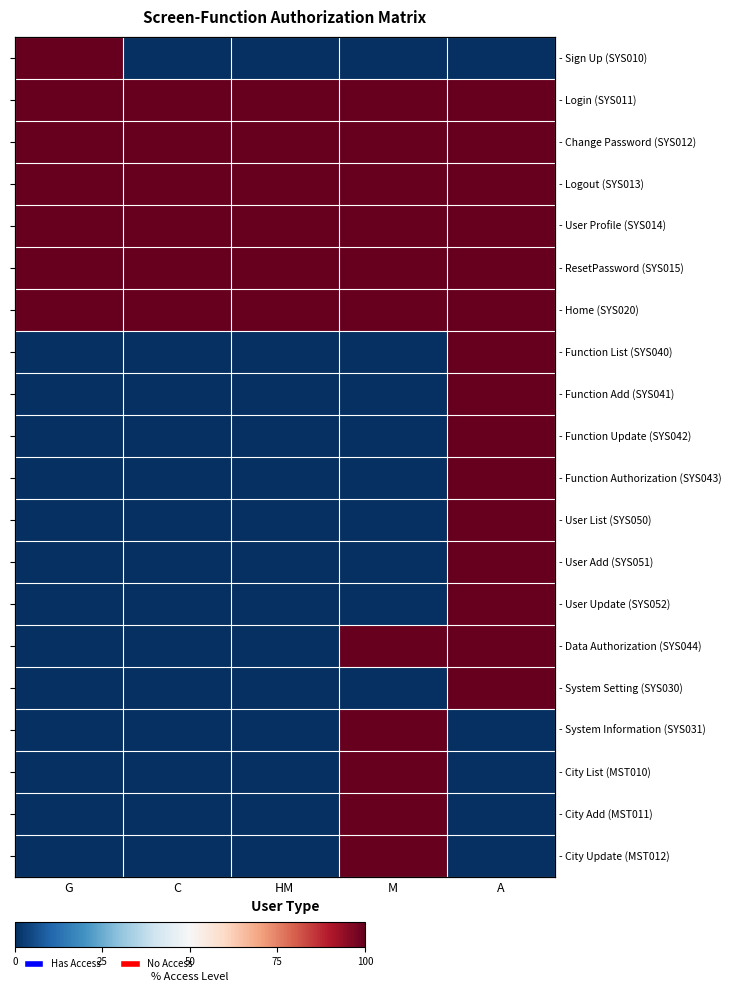

Count the number of categories in the chart.

5